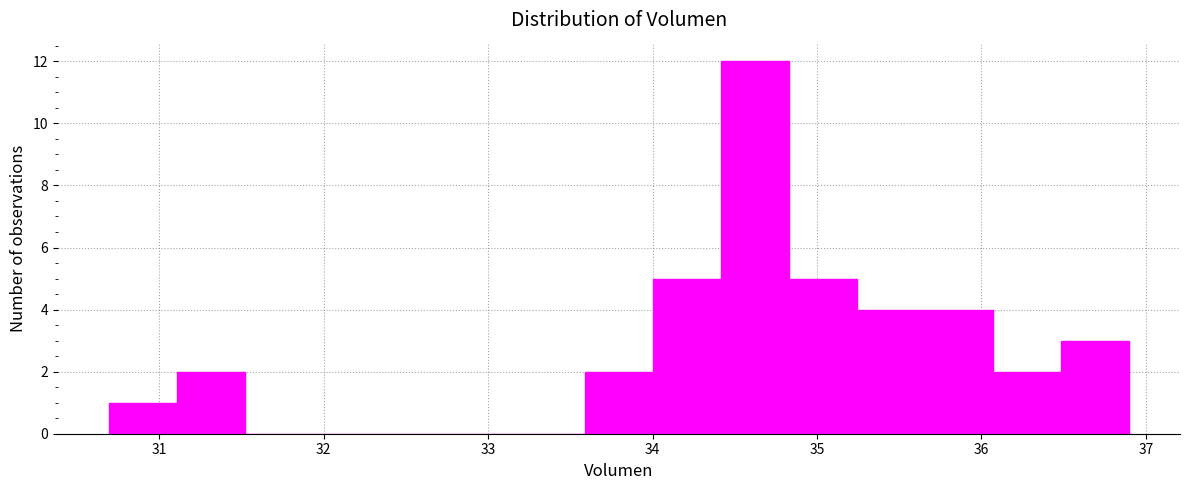

Reading left to right, list every bar in this chart as the range it spans on the x-axis followed by its height. Neither the bar edges nor the heights are printed on the chart, so give them approximately, as read against the axes.

30.7 to 31.1: 1
31.1 to 31.5: 2
31.5 to 31.9: 0
31.9 to 32.3: 0
32.3 to 32.8: 0
32.8 to 33.2: 0
33.2 to 33.6: 0
33.6 to 34.0: 2
34.0 to 34.4: 5
34.4 to 34.8: 12
34.8 to 35.2: 5
35.2 to 35.7: 4
35.7 to 36.1: 4
36.1 to 36.5: 2
36.5 to 36.9: 3